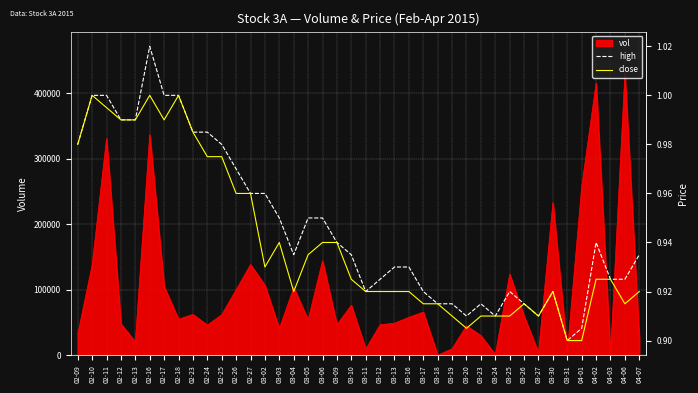

At which label does vol reach its peak?

04-06